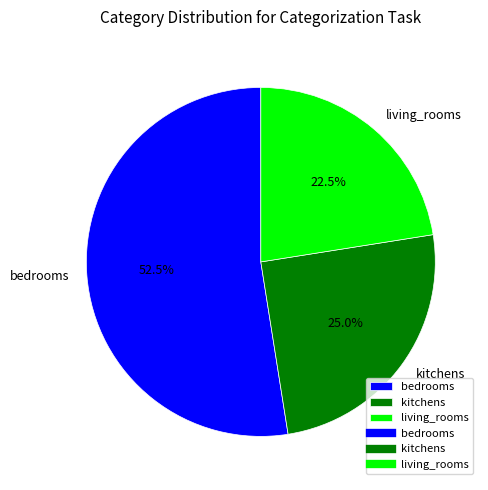

What is the ratio of the value at bedrooms to the value at kitchens?

2.1